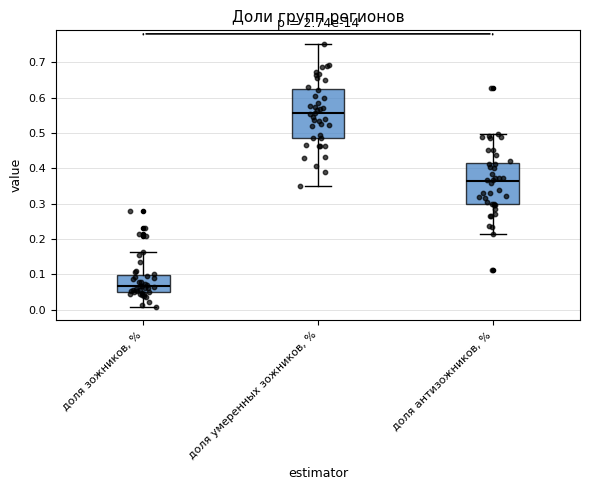

Reading left to right, read every box against the y-axis: the position of its median line, the range the box covers, and the ends of its whiskers. The values are not printed on the chart, so give them approximately, as read against the axis.

доля зожников, %: median 0.07, box 0.05 to 0.10, whiskers 0.01 to 0.16
доля умеренных зожников, %: median 0.56, box 0.49 to 0.62, whiskers 0.35 to 0.75
доля антизожников, %: median 0.36, box 0.30 to 0.41, whiskers 0.22 to 0.50